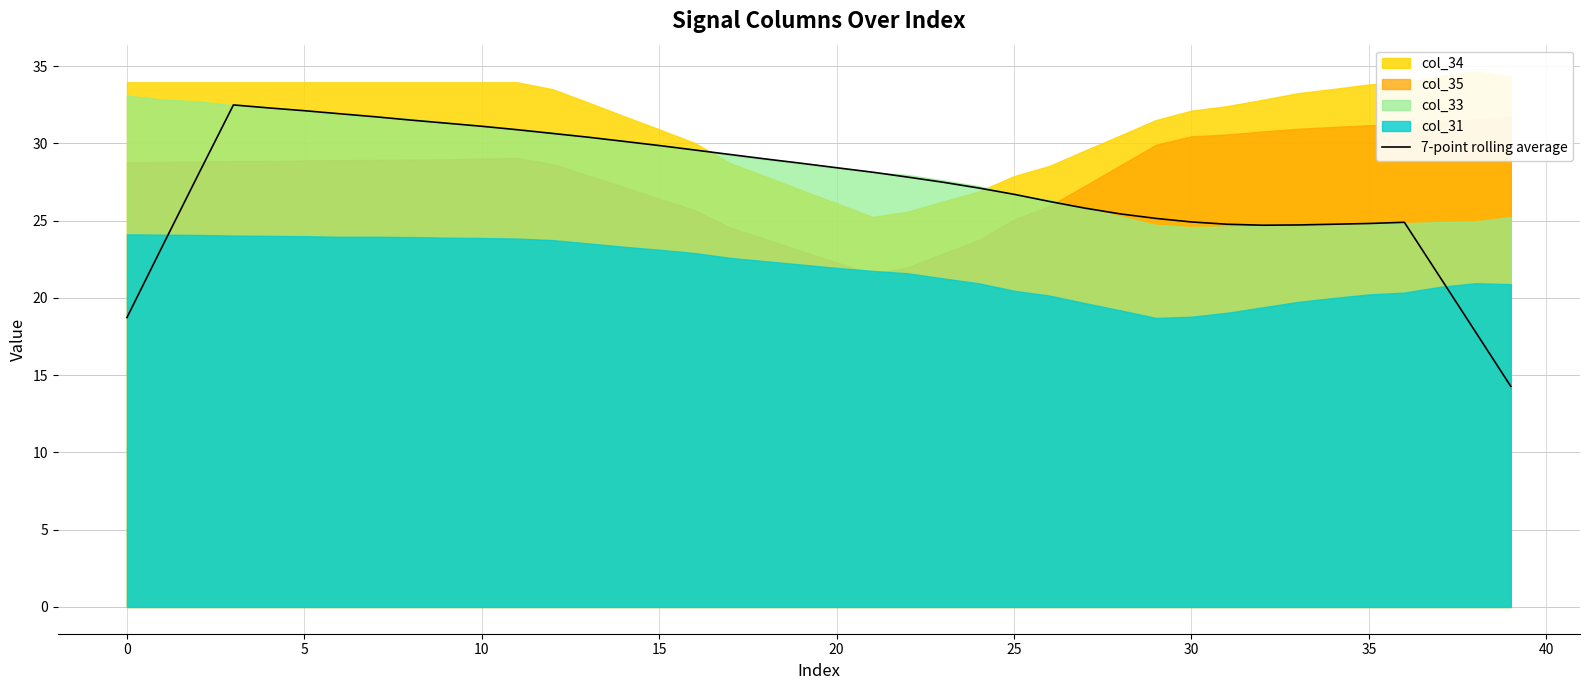

What is the average value?

27.2